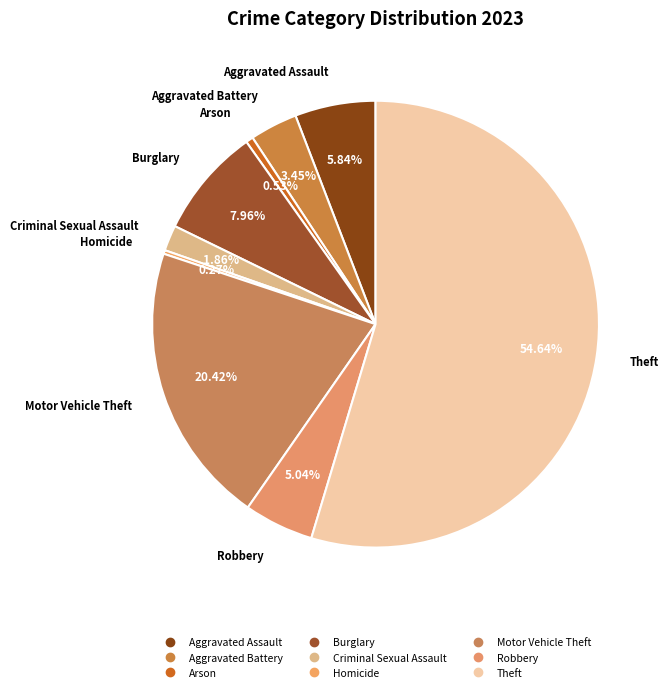

To the nearest percent, what percentage of the pie is Criminal Sexual Assault?

2%